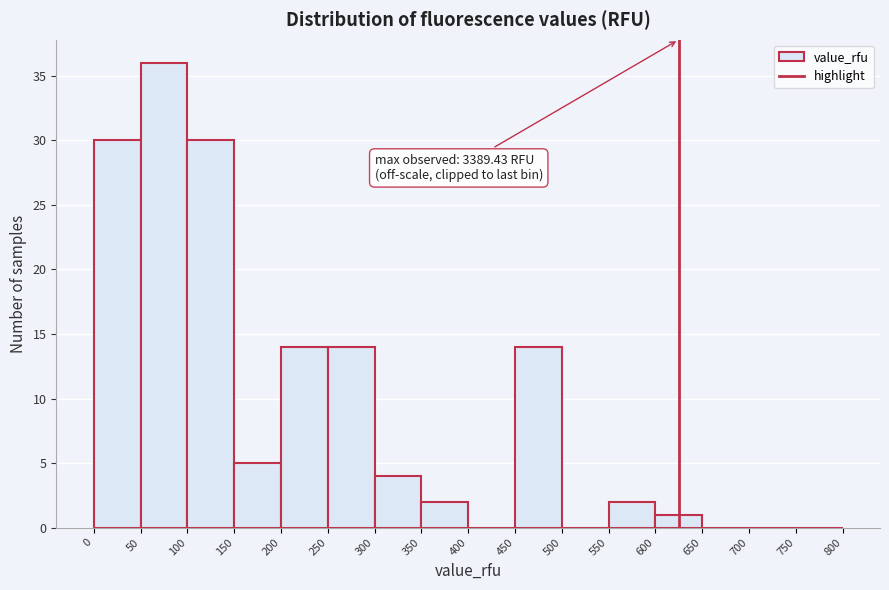

Over which range of the x-axis is the bar tallest?

50 to 100